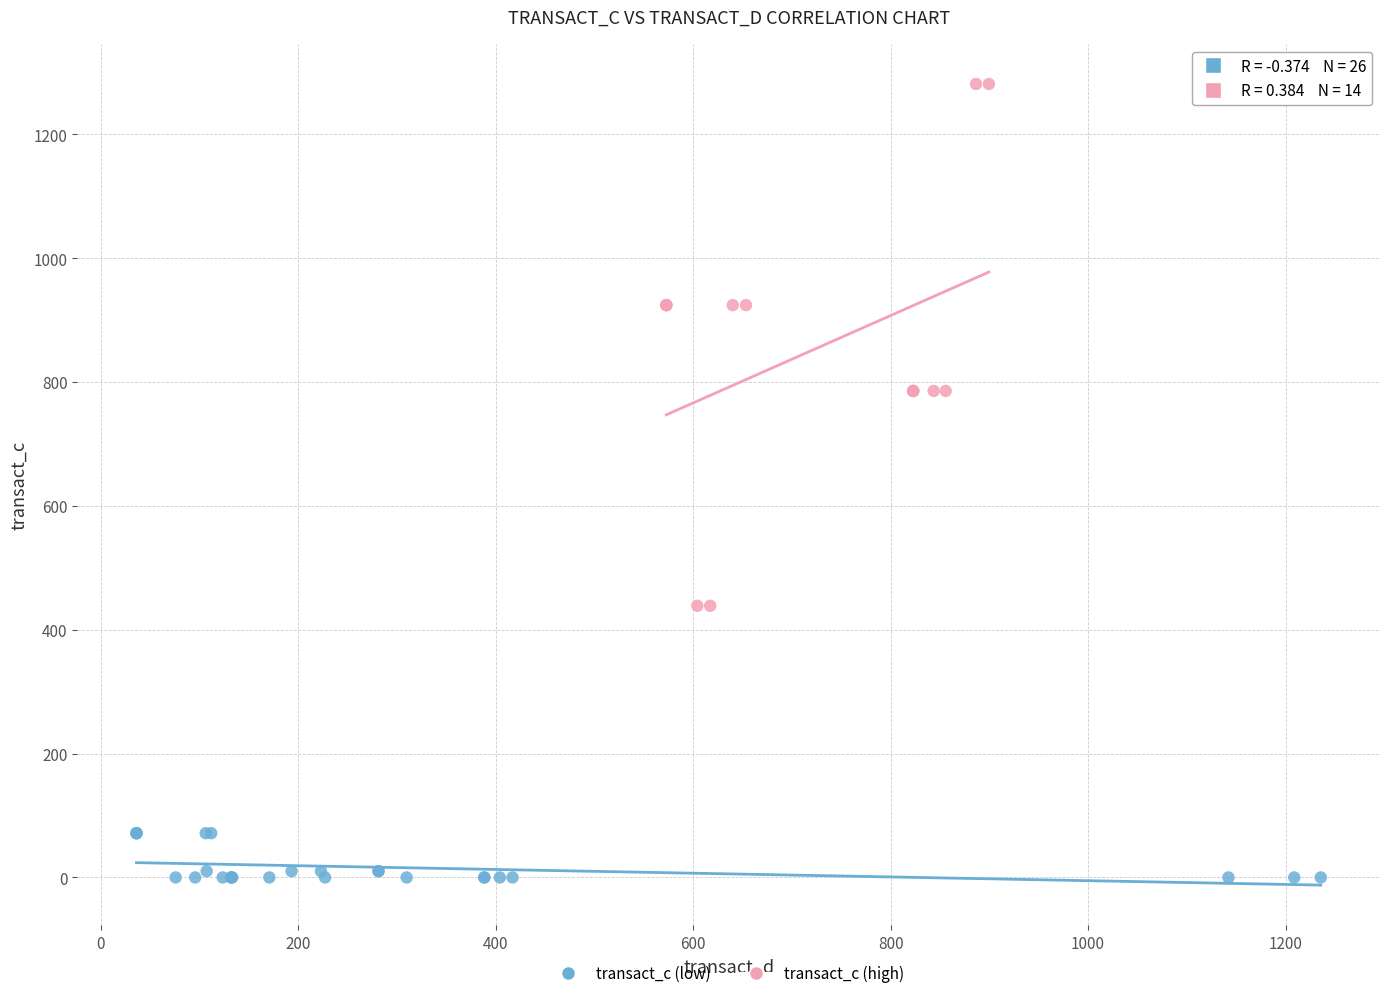

Which series reaches the minimum Y coordinate?

transact_c (low)